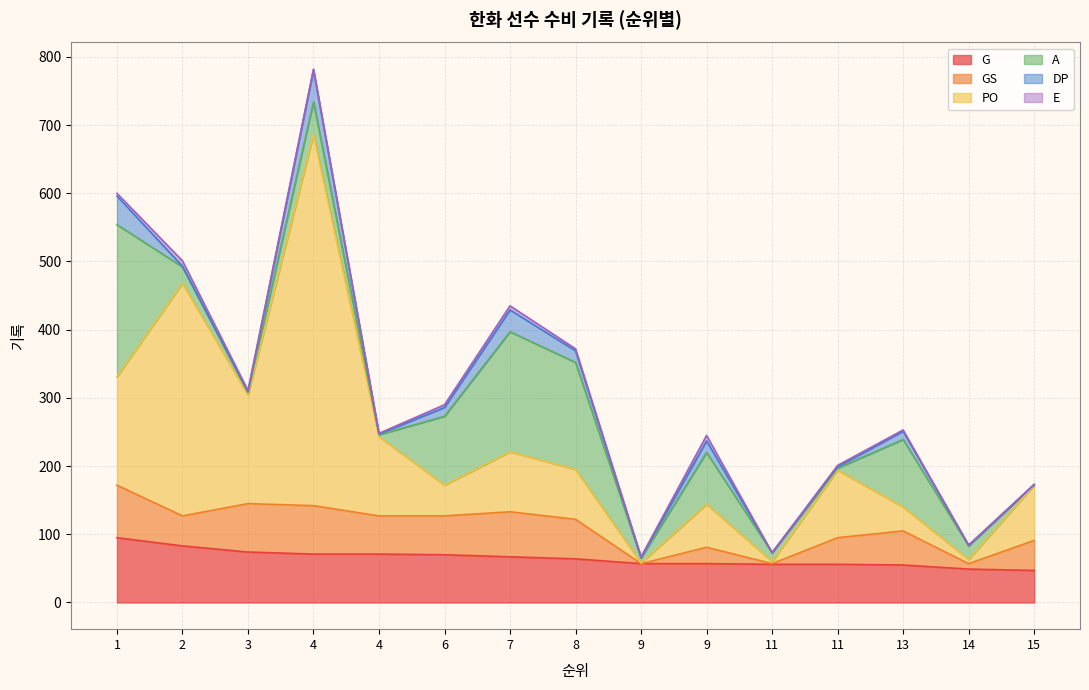

Which series has the largest range (max minus min)?

PO